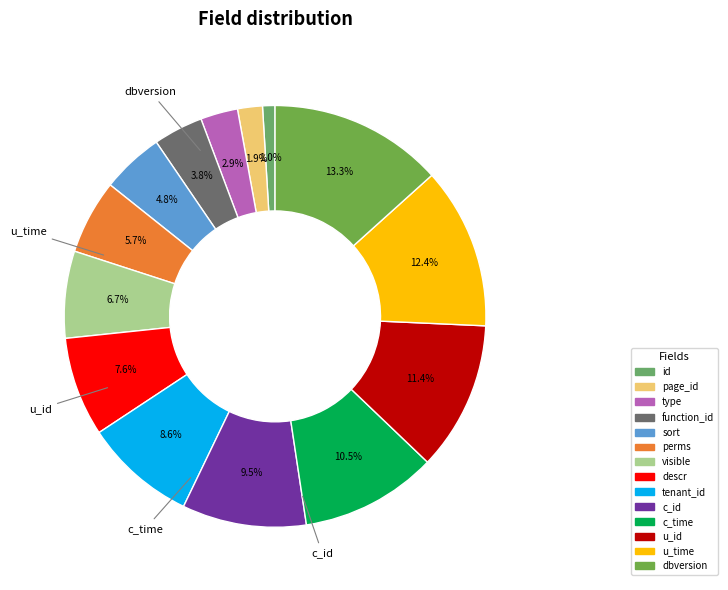

Does any single category account for the majority?

No